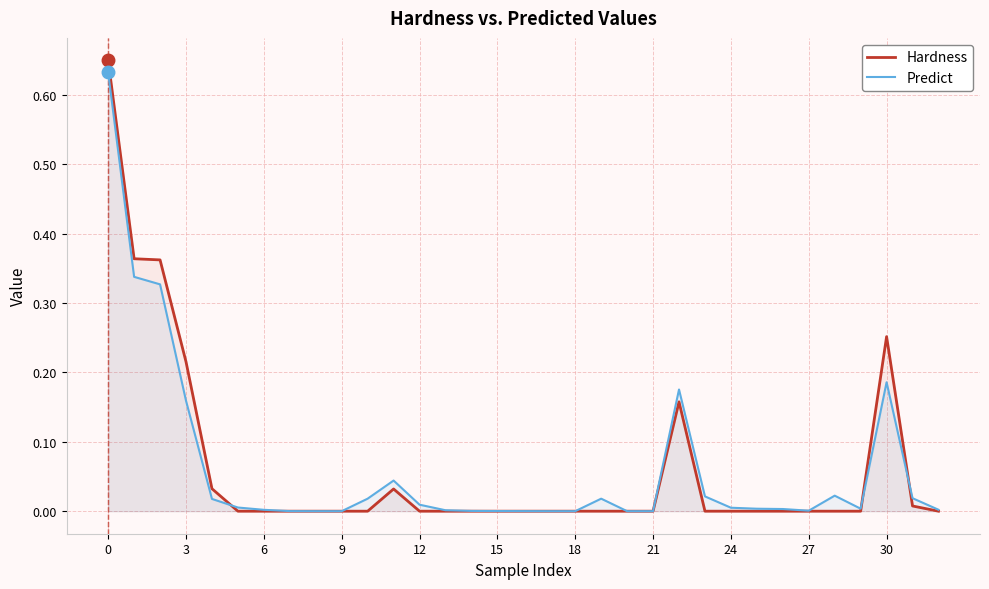

How many times do Predict and Hardness cross each other?

3